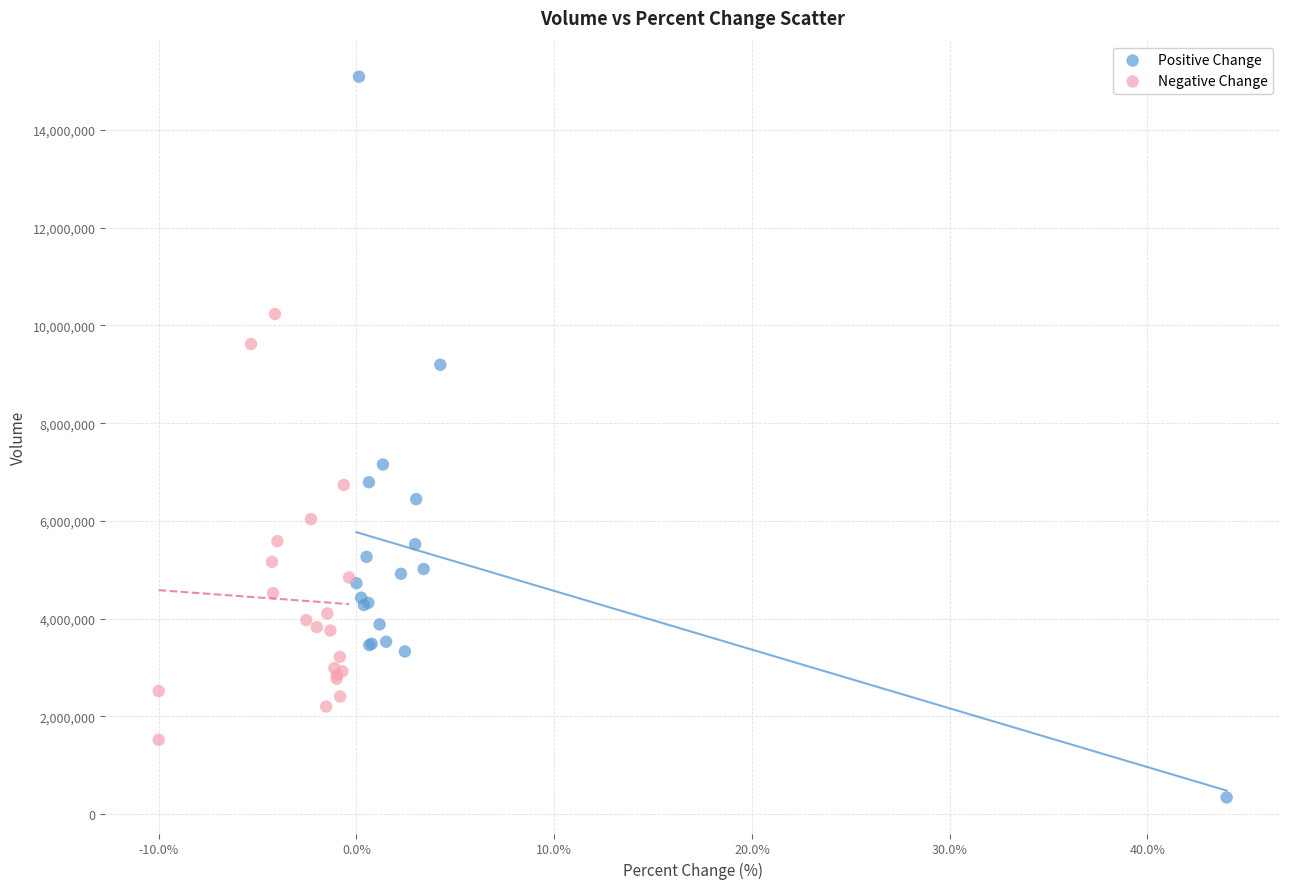

What are all the series names shown in the legend?

Positive Change, Negative Change